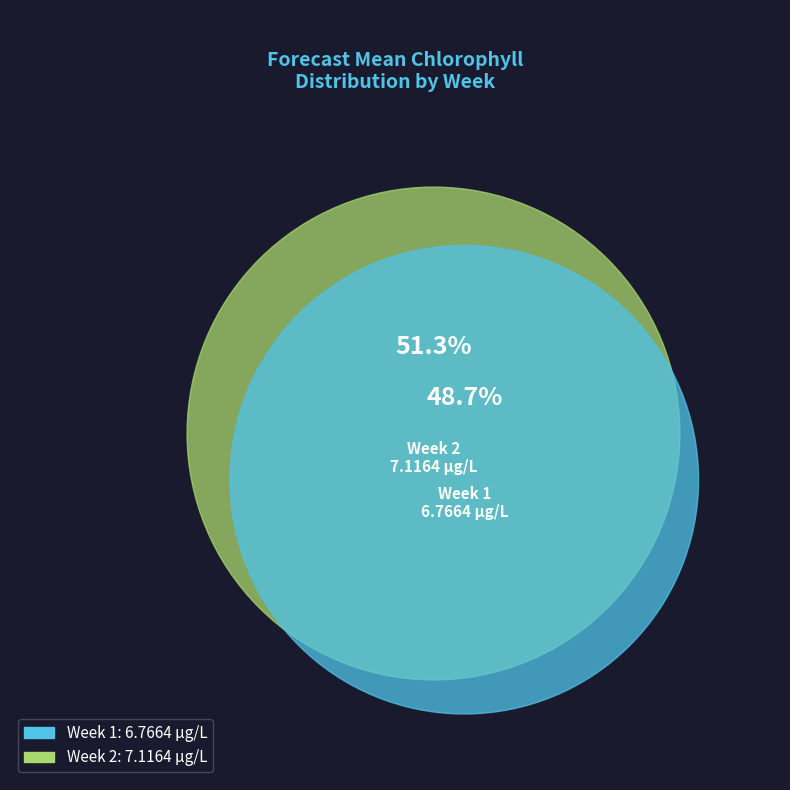

Rank the categories by value from highest to lowest.

Week 2, Week 1